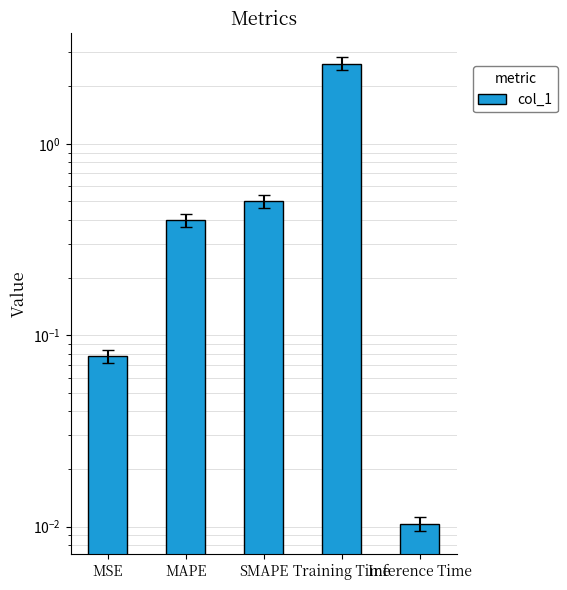

What is the sum of all values?

3.6